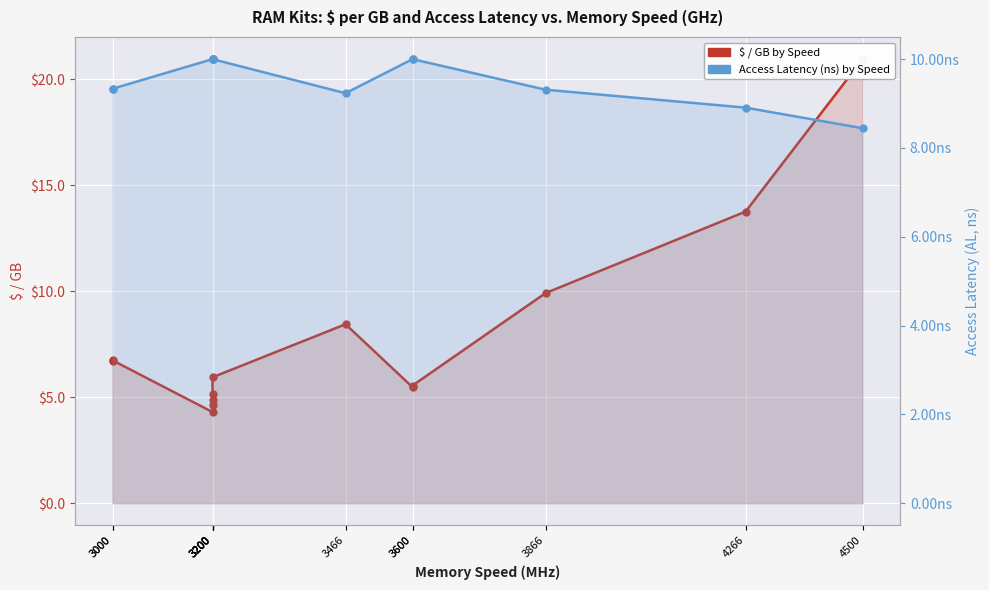

At how many categories does at least one series exceed 18?

1